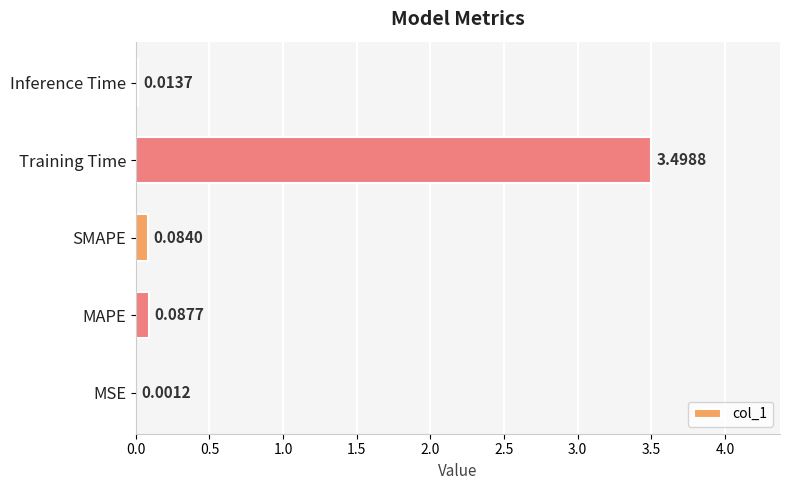

Which label corresponds to the largest value in the chart?

Training Time